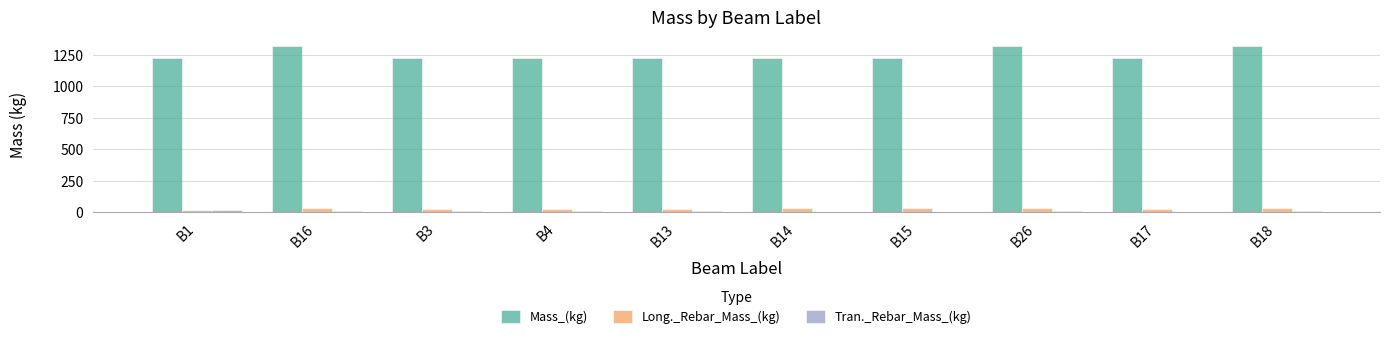

What is the greatest value displayed?

1321.1